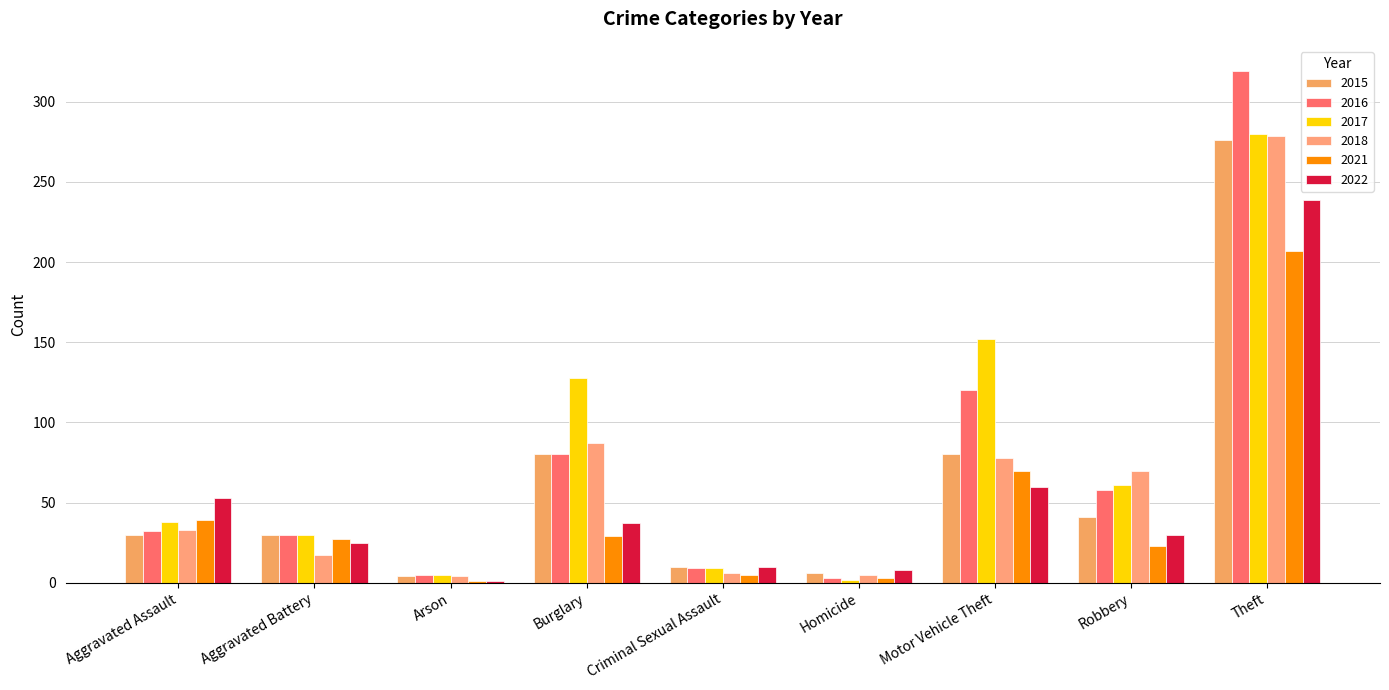

The 2022 series shows 25 at Aggravated Battery. True or false?

True